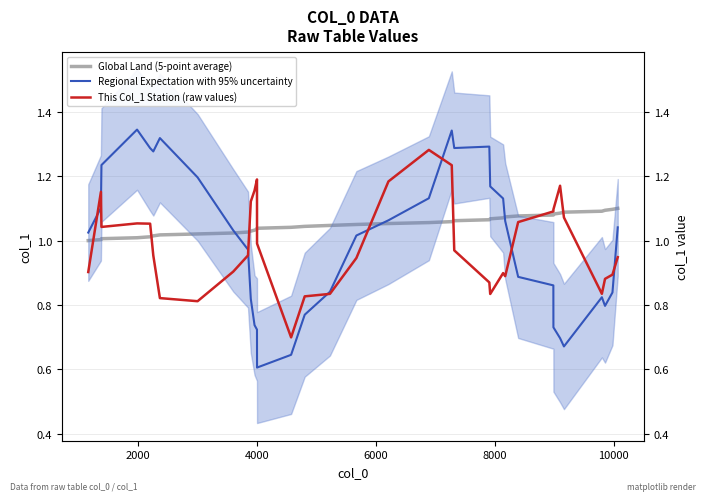

What are all the series names shown in the legend?

Global Land (5-point average), Regional Expectation with 95% uncertainty, This Col_1 Station (raw values)